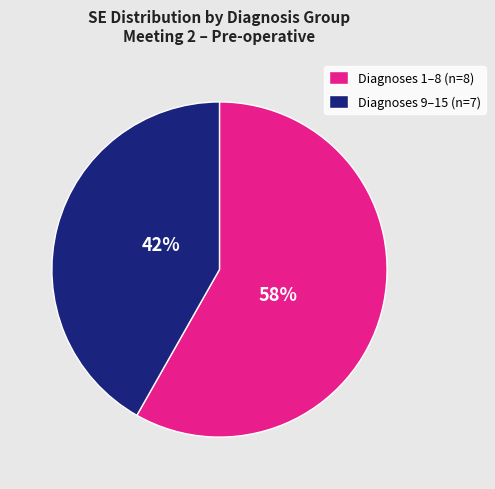

Does any single category account for the majority?

Yes